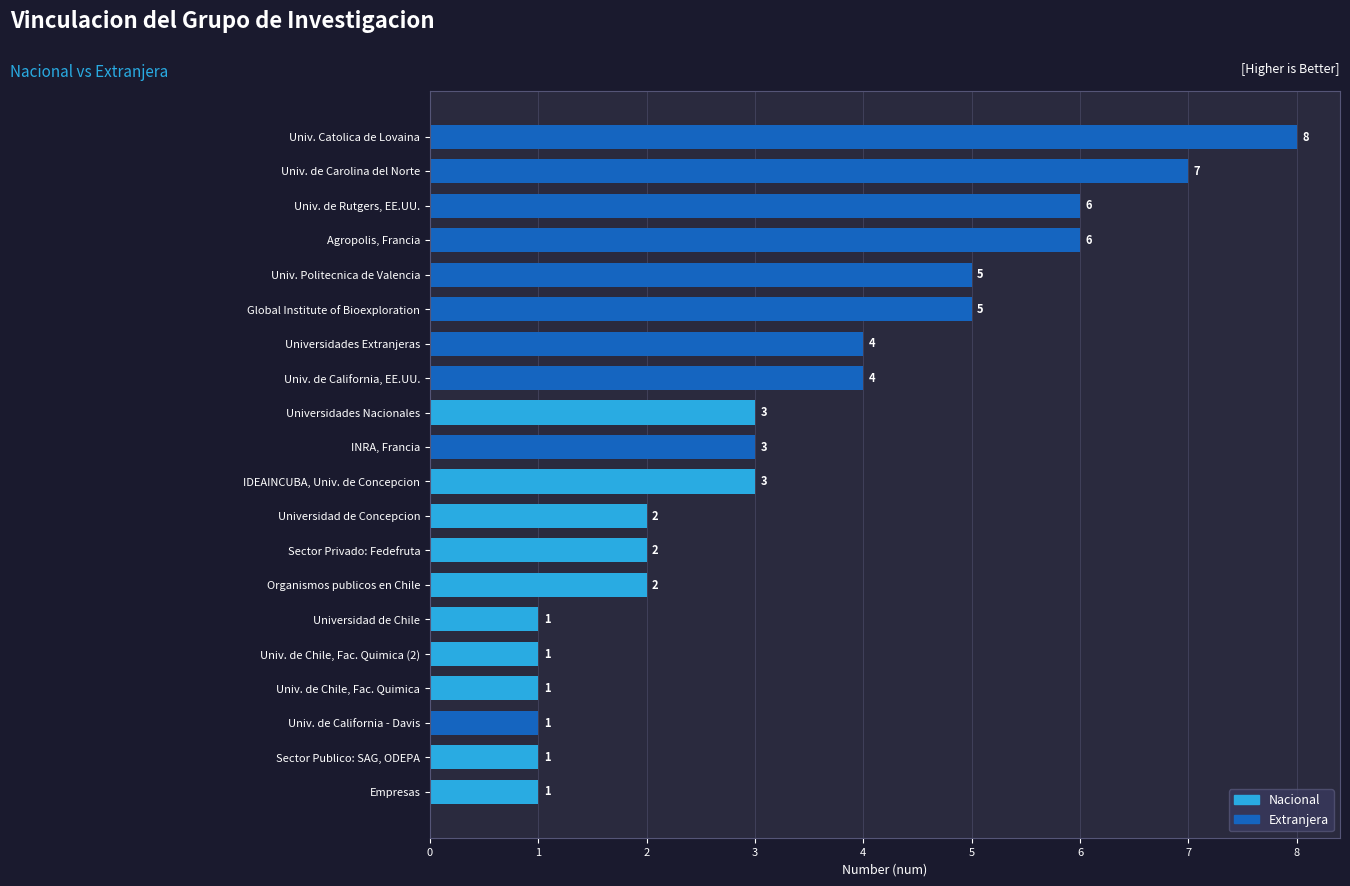

Reading top to bottom, what are all the values shown in this chart?

Univ. Catolica de Lovaina=8	Univ. de Carolina del Norte=7	Univ. de Rutgers, EE.UU.=6	Agropolis, Francia=6	Univ. Politecnica de Valencia=5	Global Institute of Bioexploration=5	Universidades Extranjeras=4	Univ. de California, EE.UU.=4	Universidades Nacionales=3	INRA, Francia=3	IDEAINCUBA, Univ. de Concepcion=3	Universidad de Concepcion=2	Sector Privado: Fedefruta=2	Organismos publicos en Chile=2	Universidad de Chile=1	Univ. de Chile, Fac. Quimica (2)=1	Univ. de Chile, Fac. Quimica=1	Univ. de California - Davis=1	Sector Publico: SAG, ODEPA=1	Empresas=1